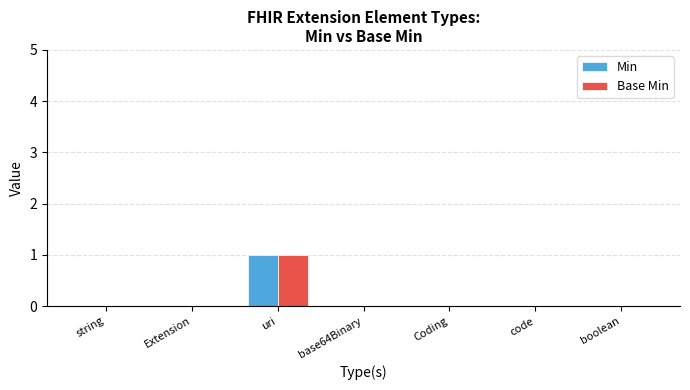

At which label does Min reach its peak?

uri